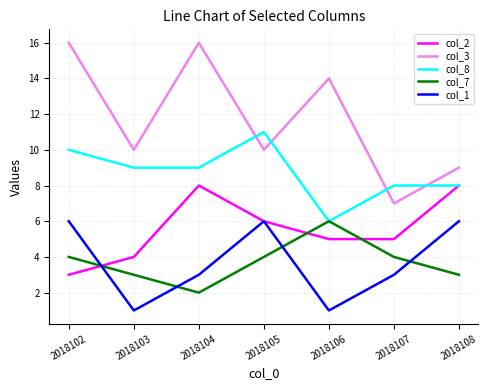

The value of col_3 at 2018102 is 16. True or false?

True